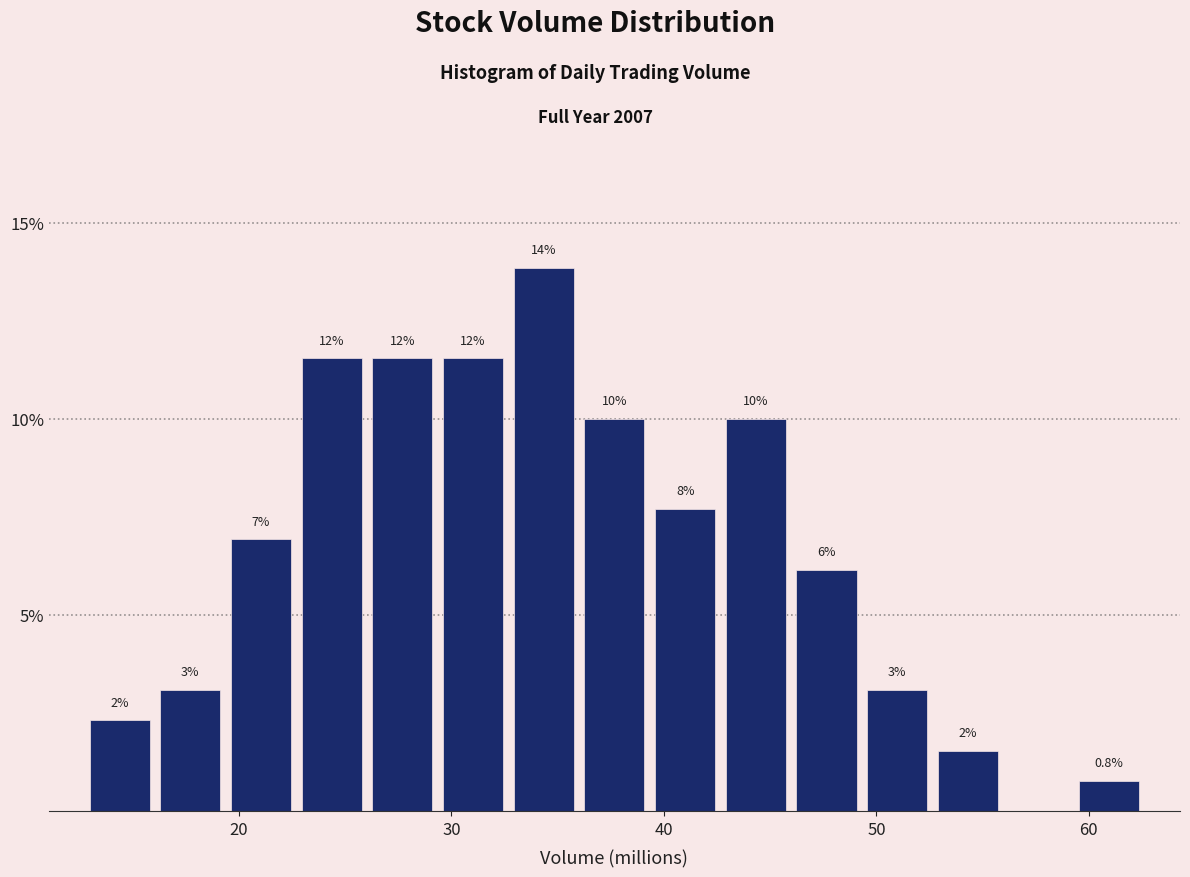

Read against the x-axis, roughly where is the centre of the tallest bar?

34